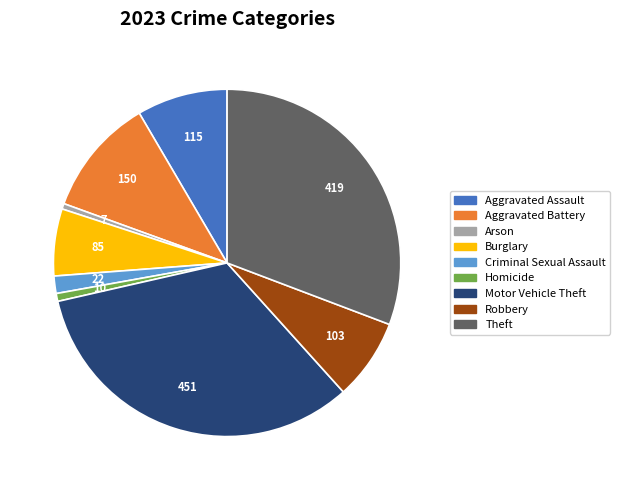

Does Aggravated Battery represent more than half of the total?

No